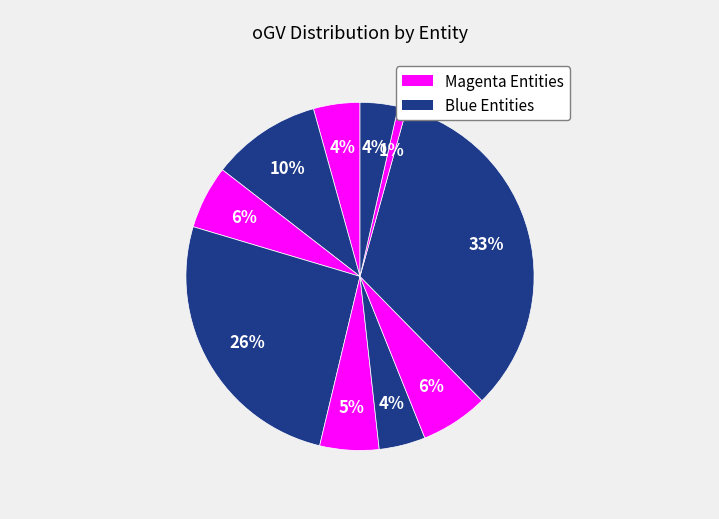

Is there a majority slice in this chart?

No